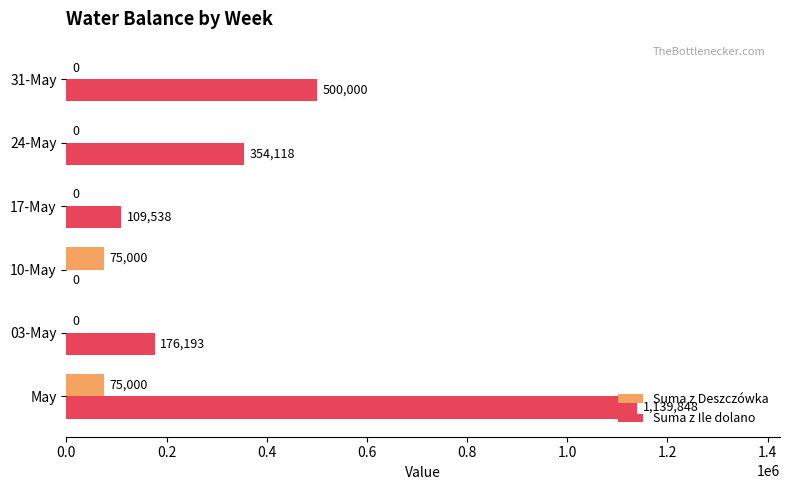

The Suma z Ile dolano series shows 500000.0 at 31-May. True or false?

True